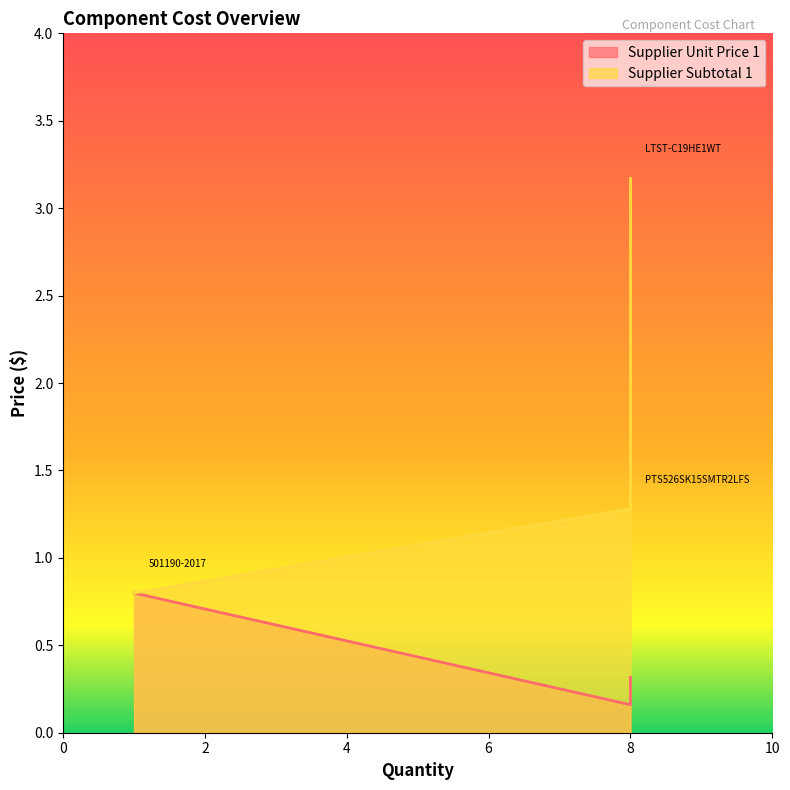

Count the values in the range 0 to 1.

3